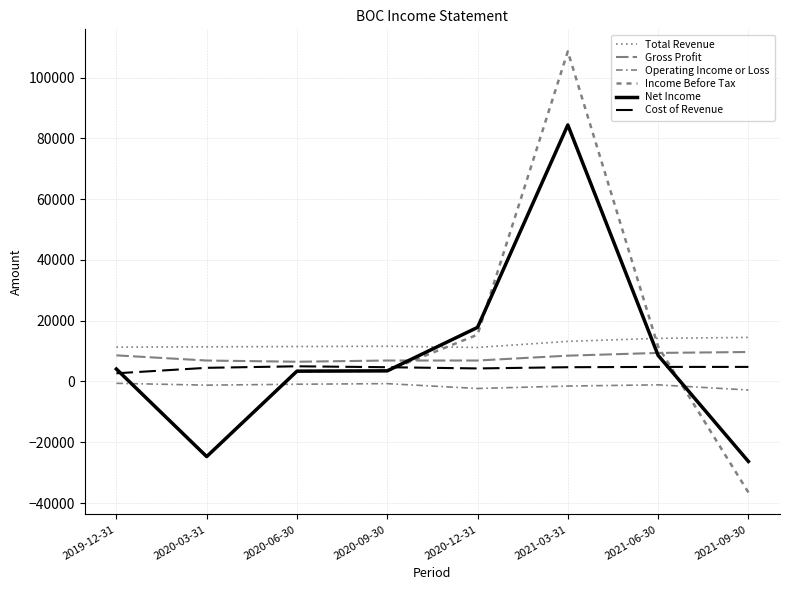

At which category is the sum across all series the highest?

2021-03-31